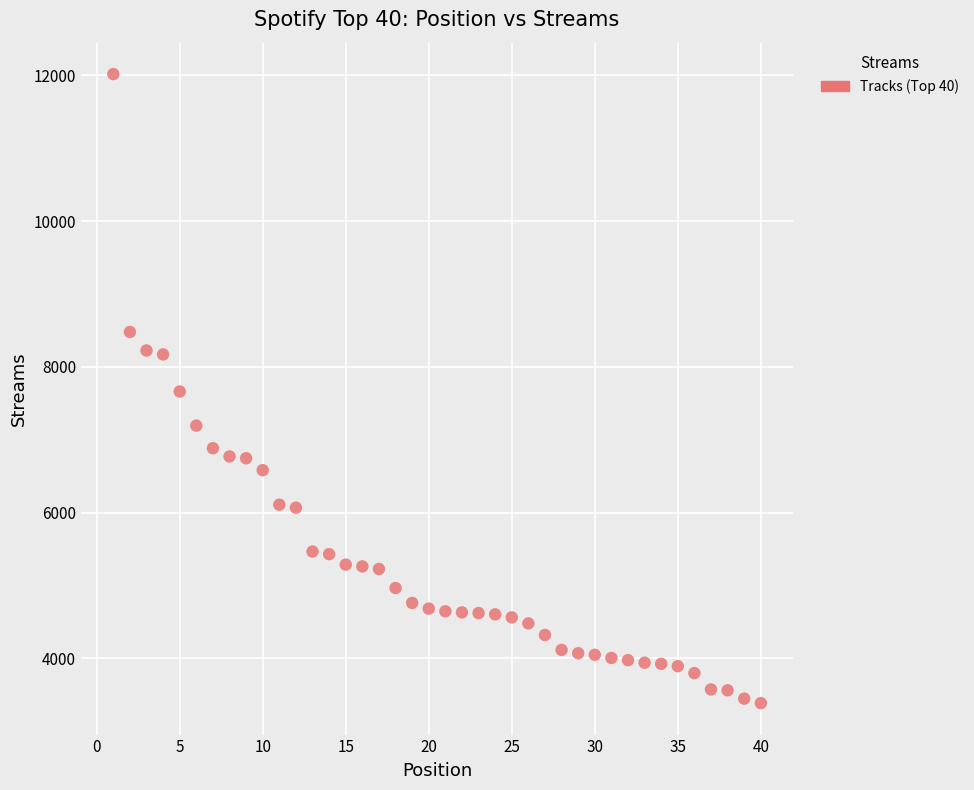

What is the range of Y values (max minus min)?

8631